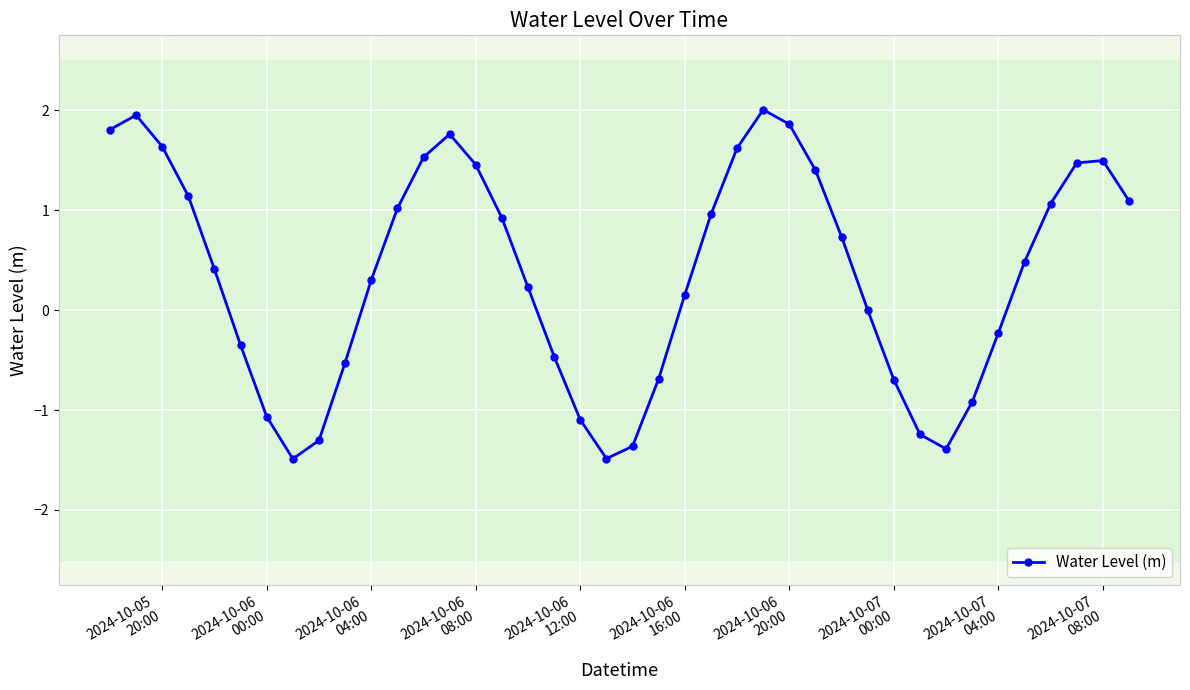

What is the value of the 4th point from the left?

1.1